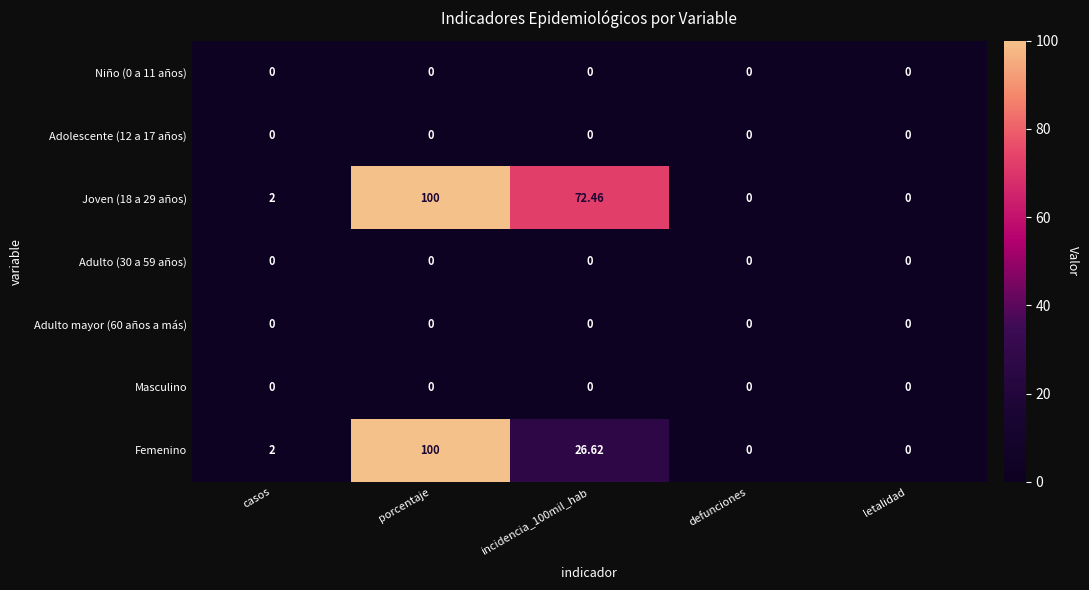

Which category has the highest value across all series?

porcentaje